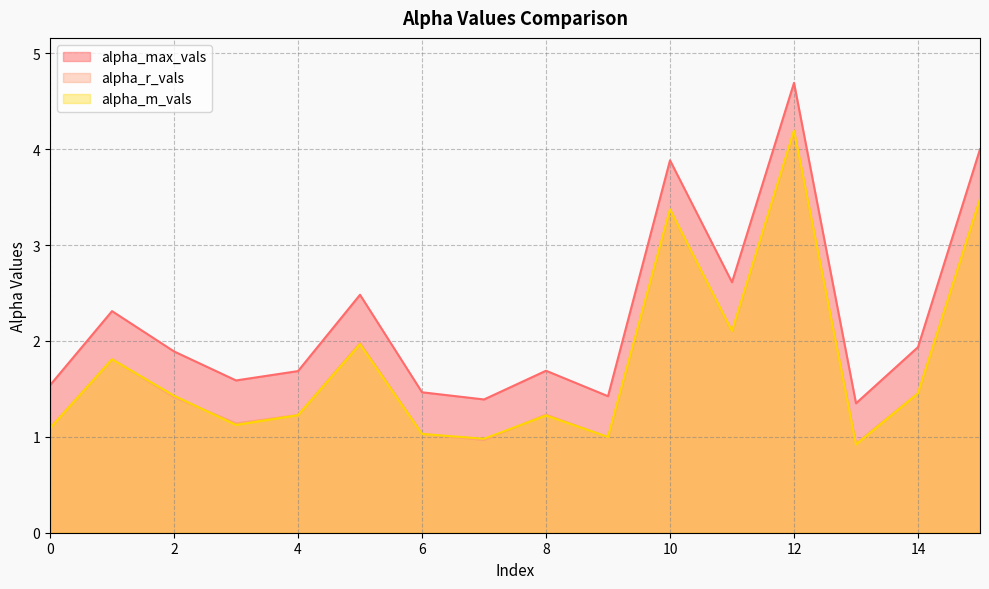

Is it true that alpha_max_vals equals 6.8 at 15?

False